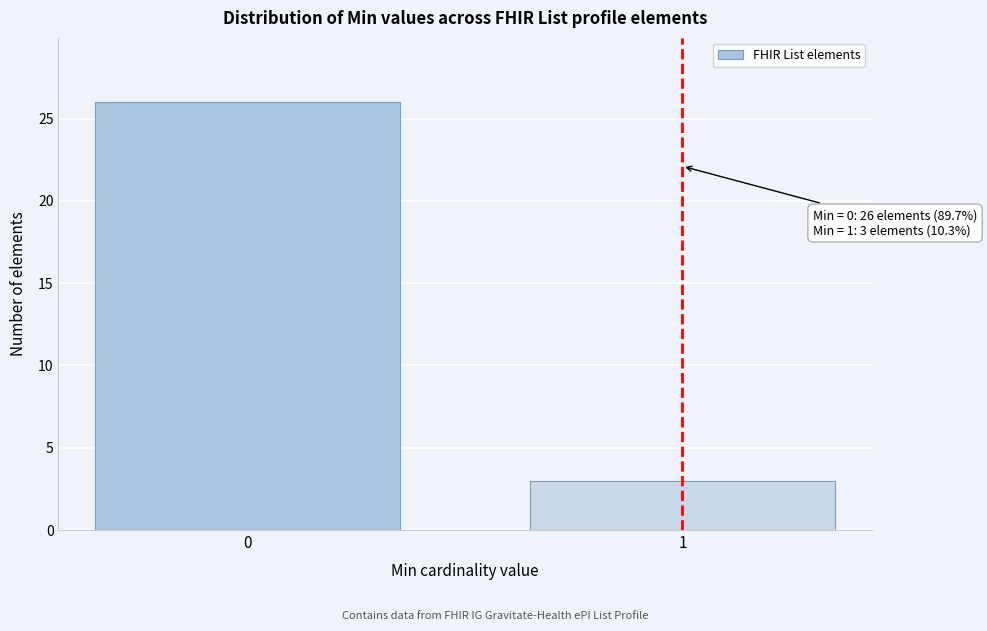

Reading left to right, list all the values displayed in this chart.

0=26	1=3